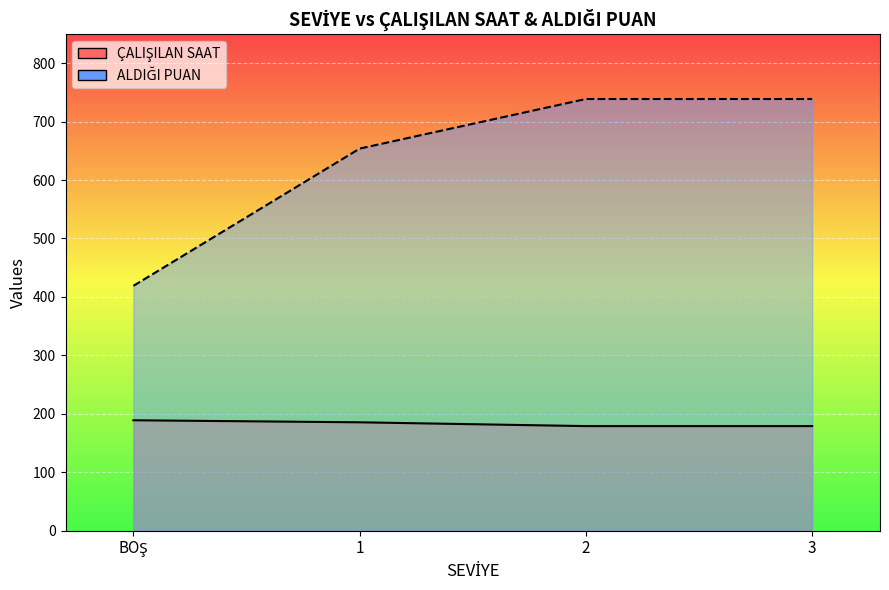

True or false: ALDIĞI PUAN has more than 1 interior local peaks.

False